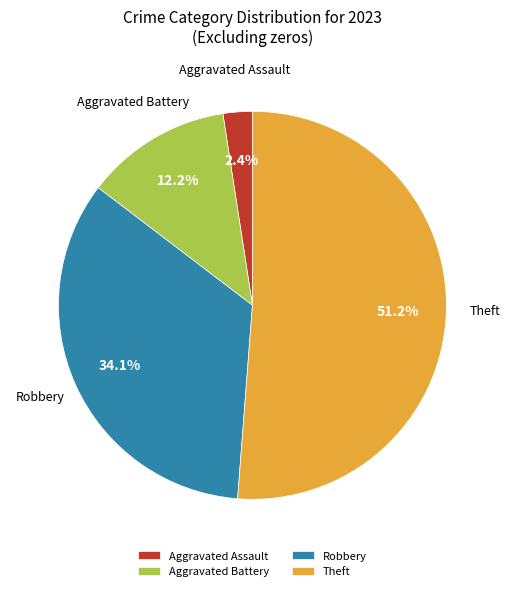

Count the number of slices in the pie.

4